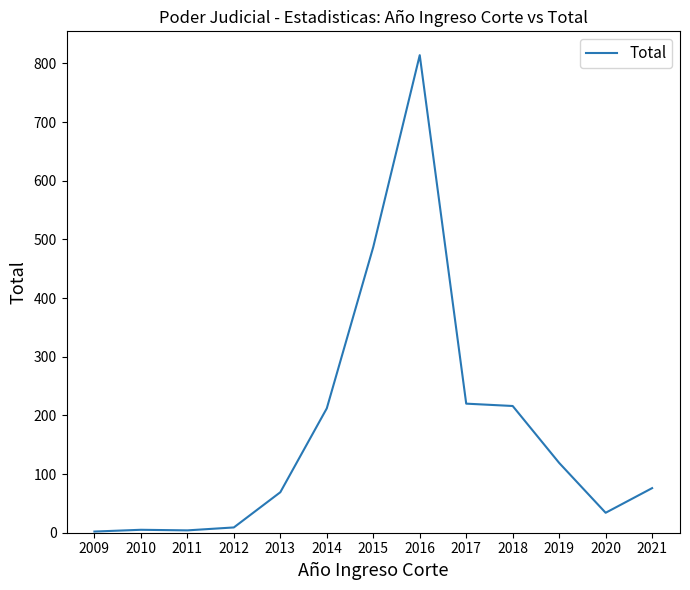

What is the difference between the values at 2015 and 2017?

267